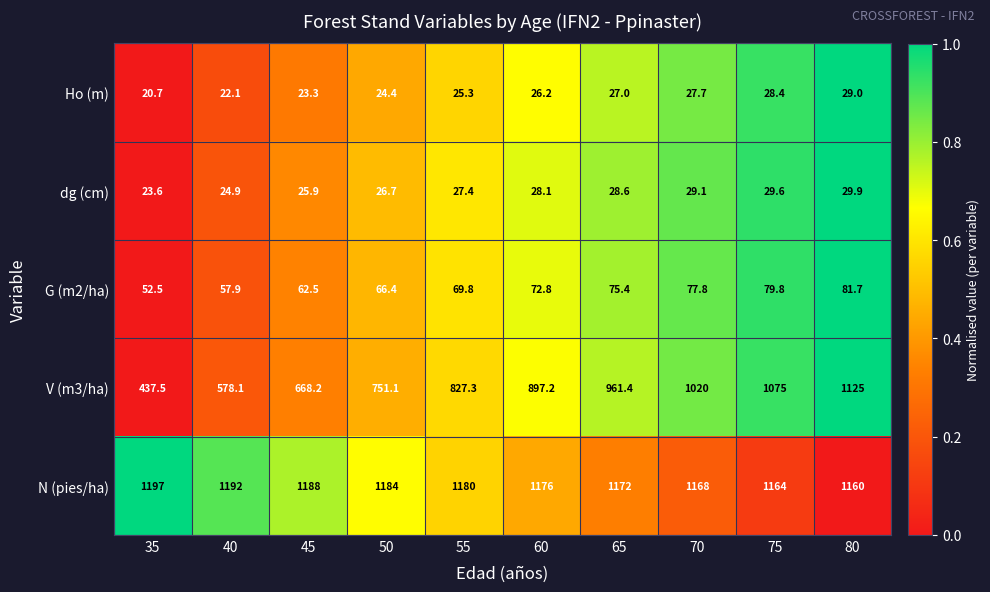

How many distinct data groups are displayed?

5